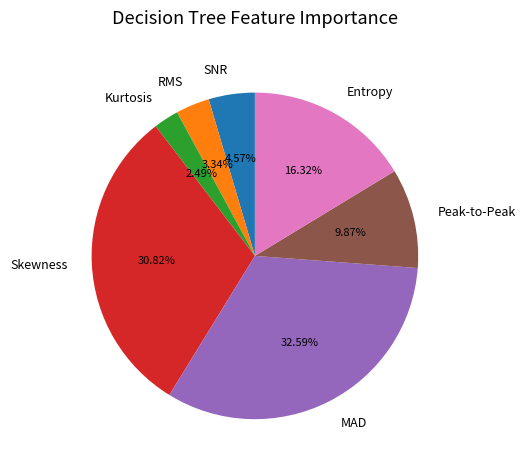

To the nearest percent, what portion does RMS represent?

3%